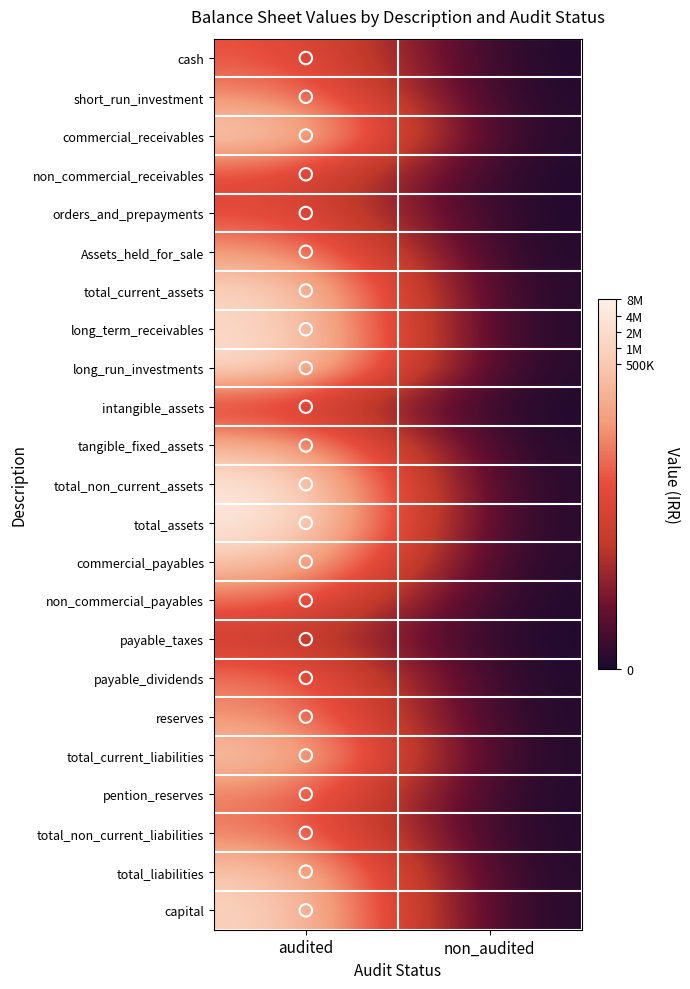

At which category does the chart reach its peak across all series?

audited